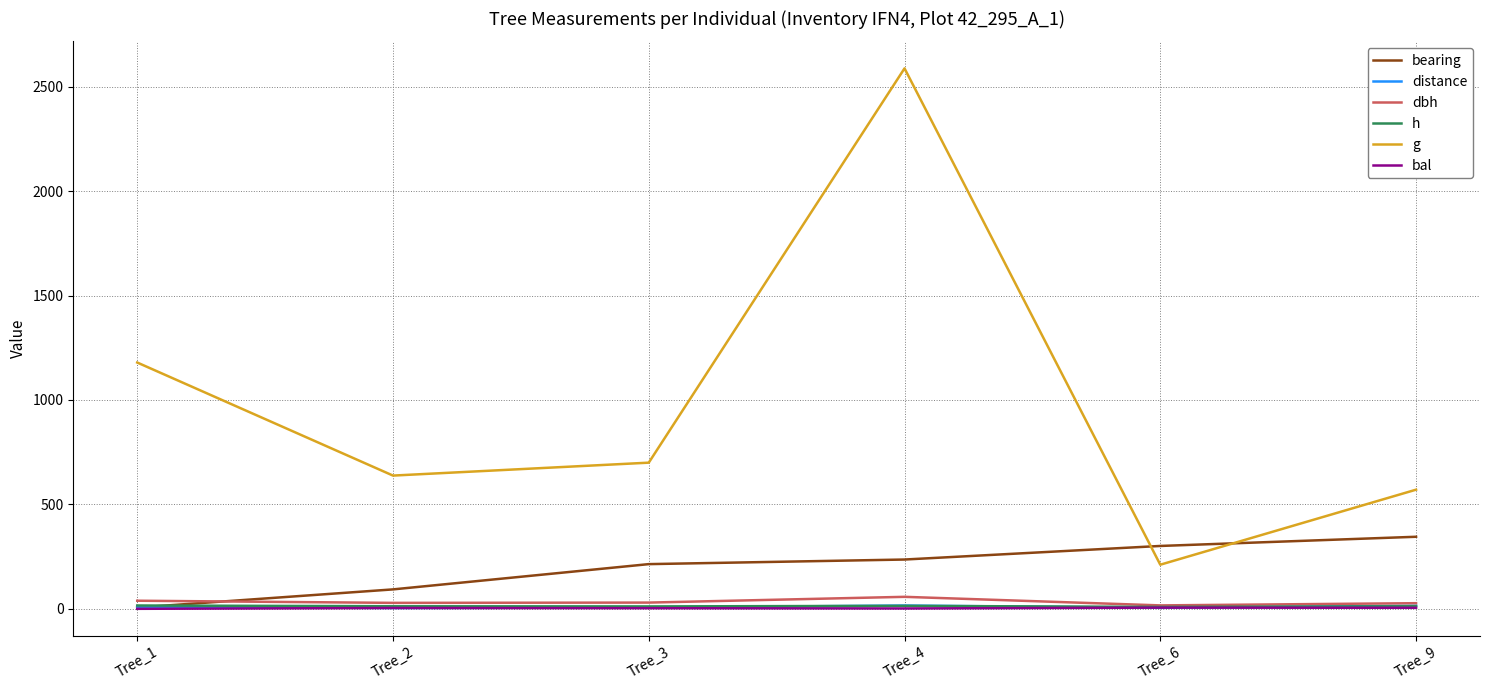

What is the sum of the bearing values at Tree_2 and Tree_6?

394.0